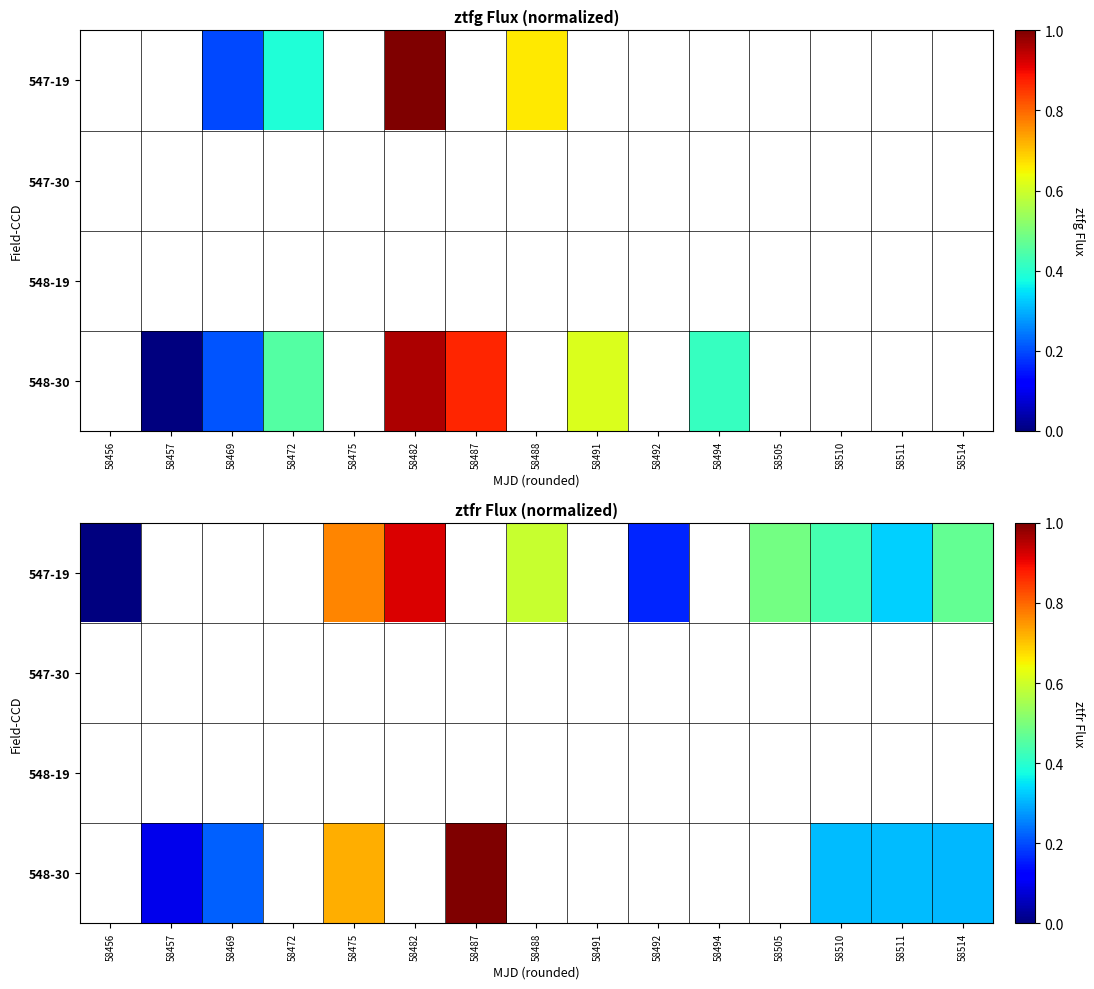

Which has a higher value, 58472 or 58491?

58491